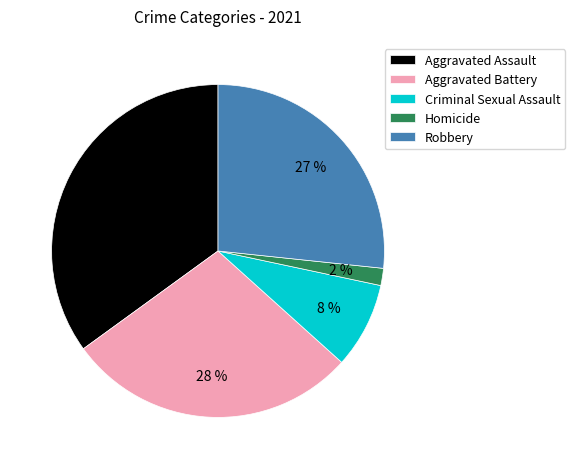

Do Criminal Sexual Assault and Aggravated Battery together represent more than half of the pie?

No